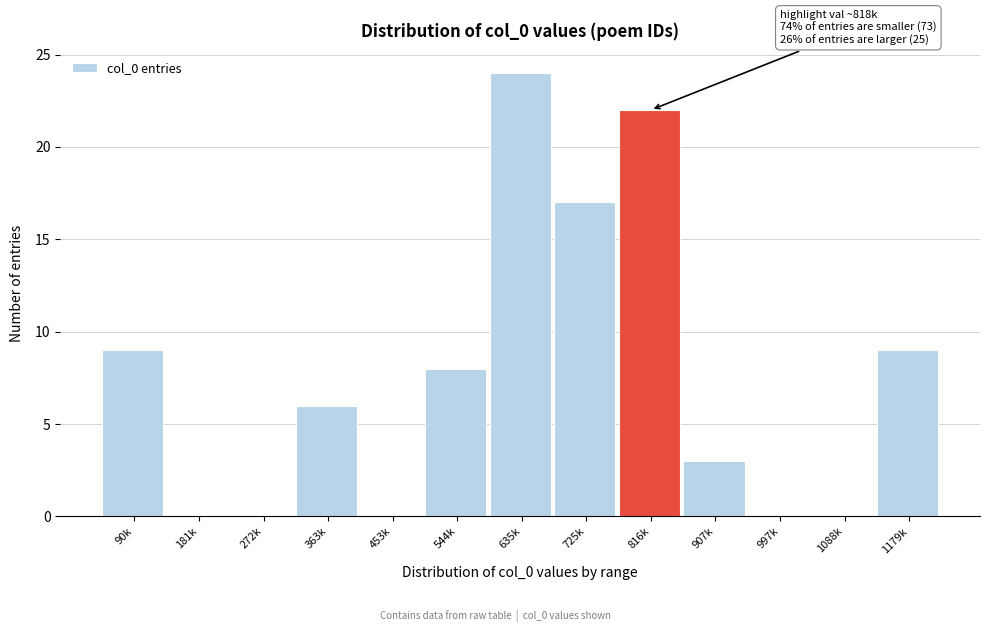

Reading left to right, what are all the values shown in this chart?

90k=9	181k=0	272k=0	363k=6	453k=0	544k=8	635k=24	725k=17	816k=22	907k=3	997k=0	1088k=0	1179k=9